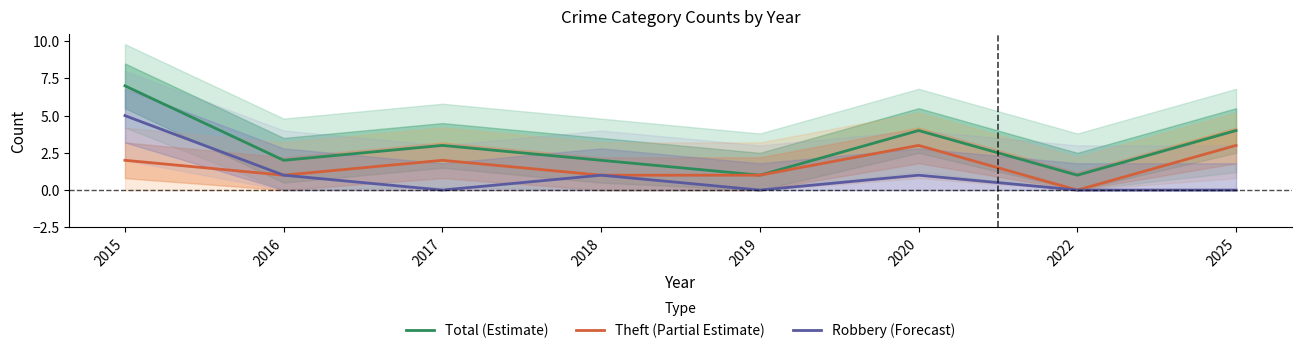

What is the sum of the Theft (Partial Estimate) values at 2025 and 2020?

6